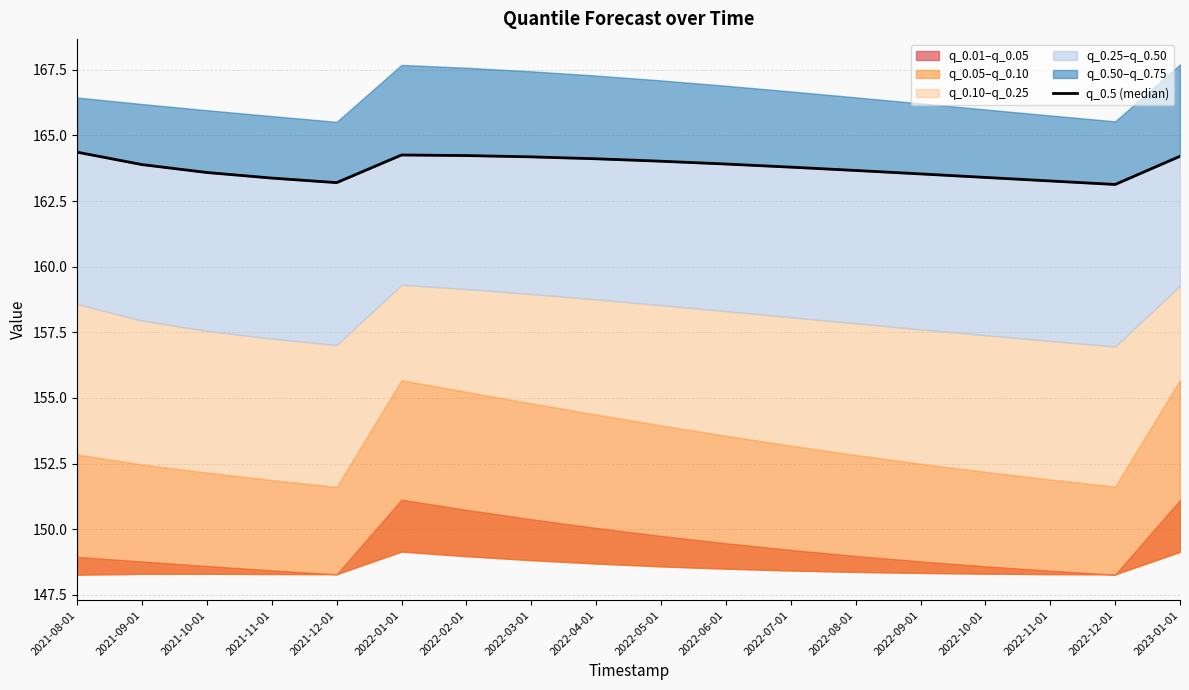

Is it true that the value at 2022-12-01 is 215.6?

False